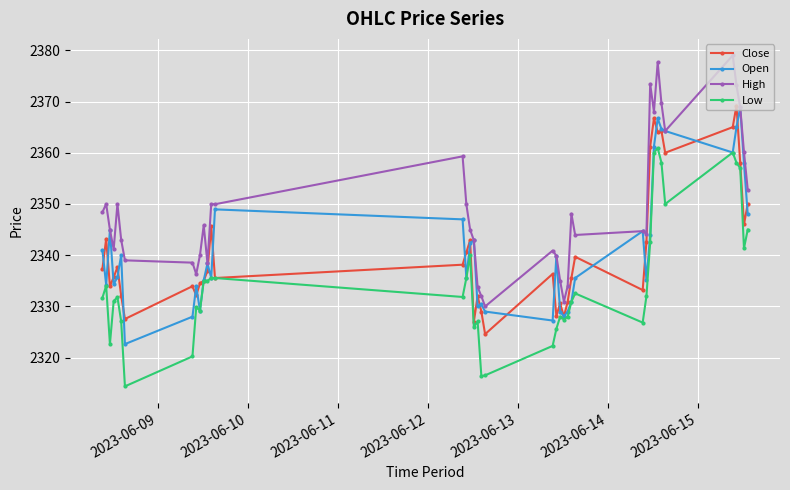

What is the sum of all Low values?

93393.4